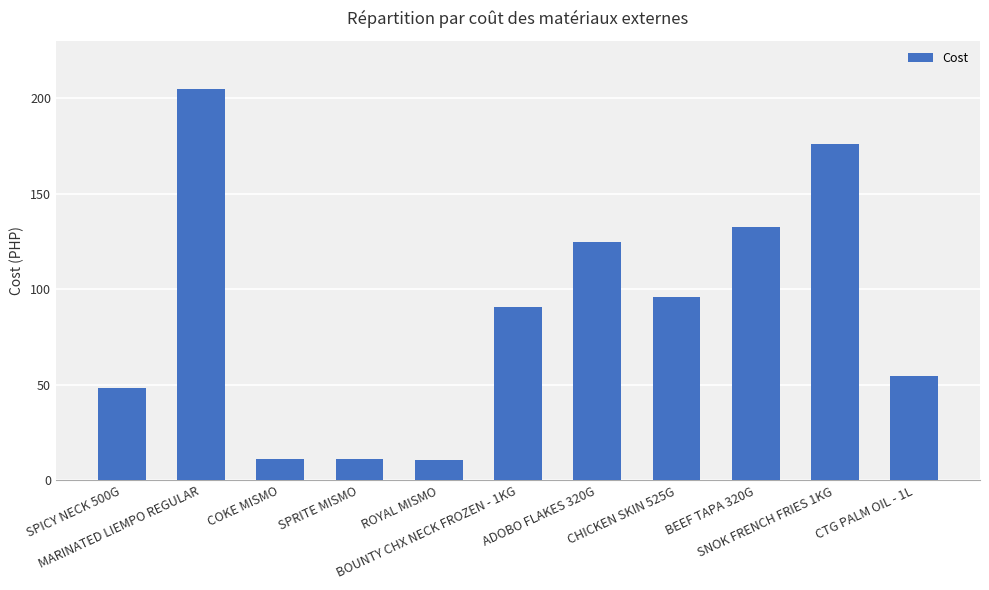

What is the approximate value at CHICKEN SKIN 525G?

95.7